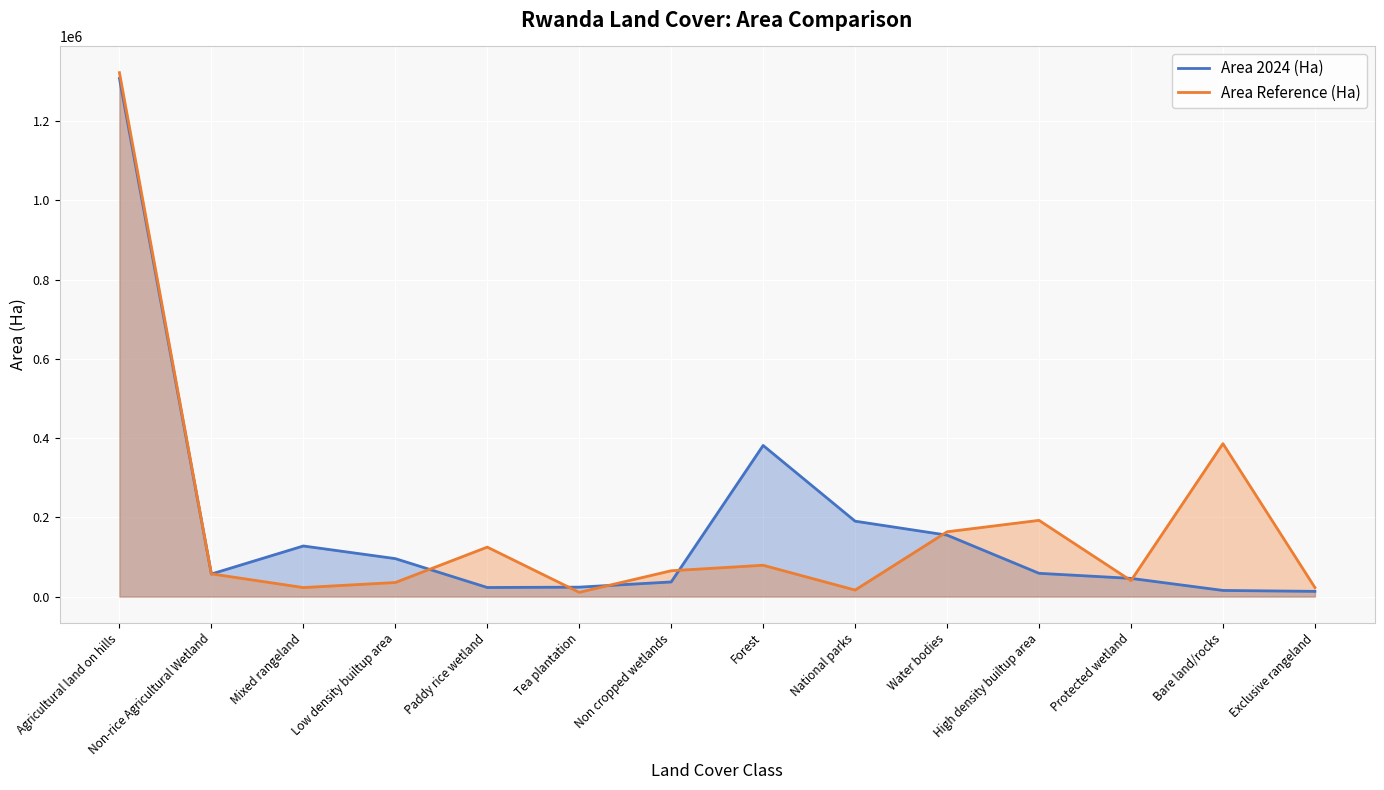

What are all the series names shown in the legend?

Area 2024 (Ha), Area Reference (Ha)